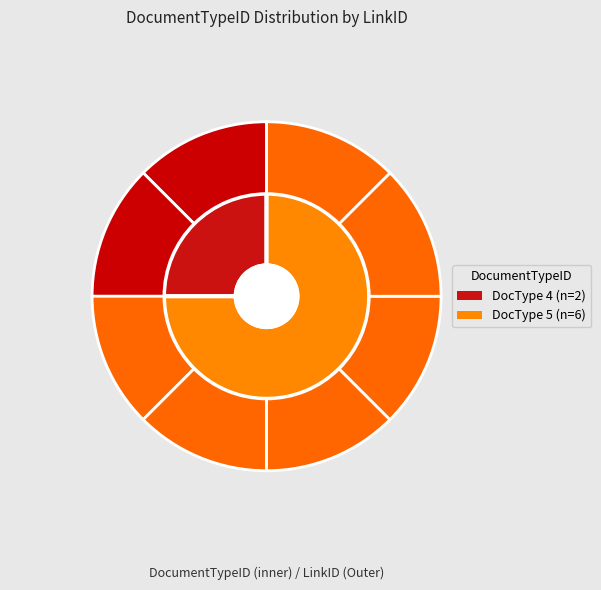

Does 6977 account for over 50% of the chart?

No